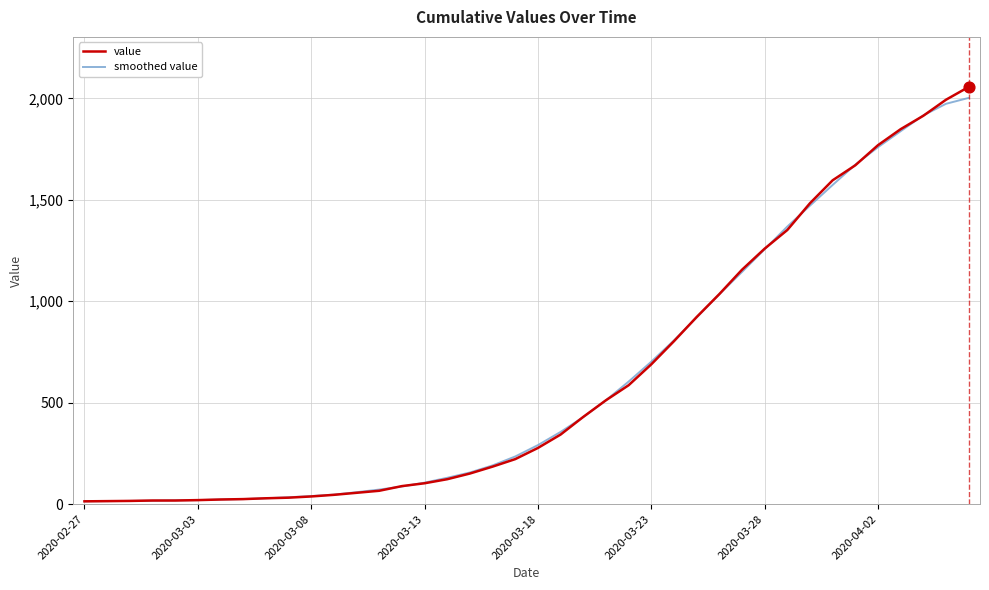

What are all the series names shown in the legend?

value, smoothed value